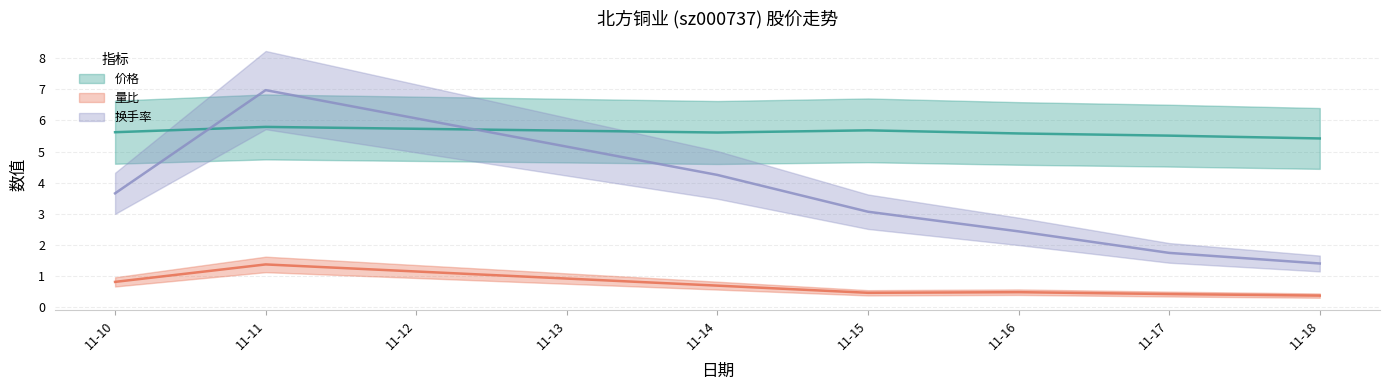

At which label is 价格 closest to 5?

11-18